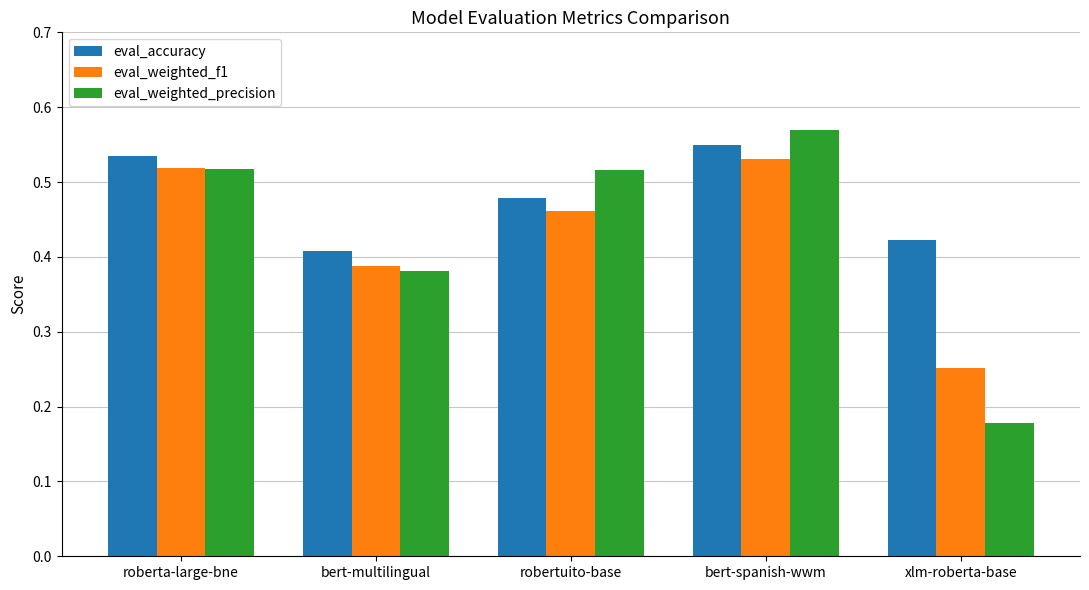

At how many categories does at least one series exceed 0?

5